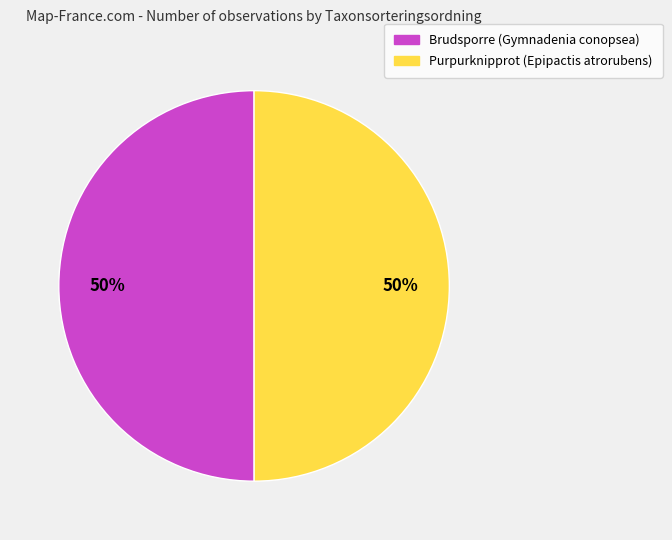

What is the ratio of the value at Brudsporre (Gymnadenia conopsea) to the value at Purpurknipprot (Epipactis atrorubens)?

1.0